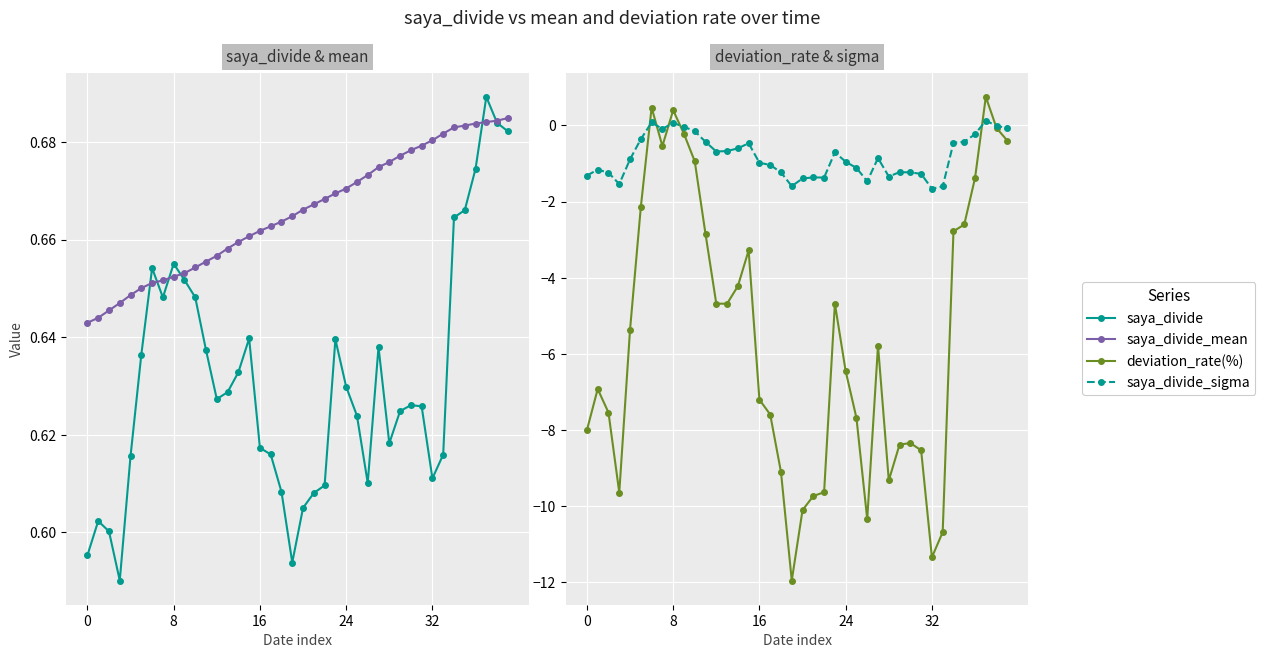

Where is deviation_rate(%) nearest to the value -5?

12